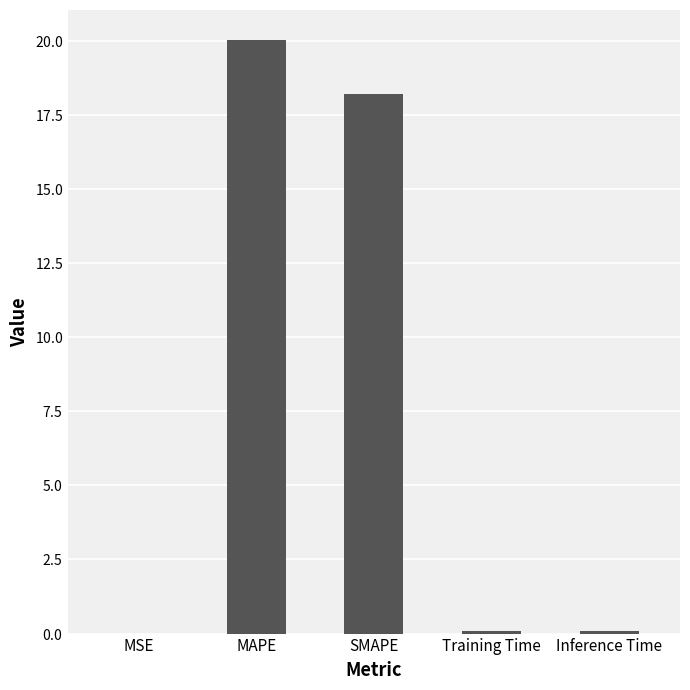

Which label corresponds to the smallest value in the chart?

MSE